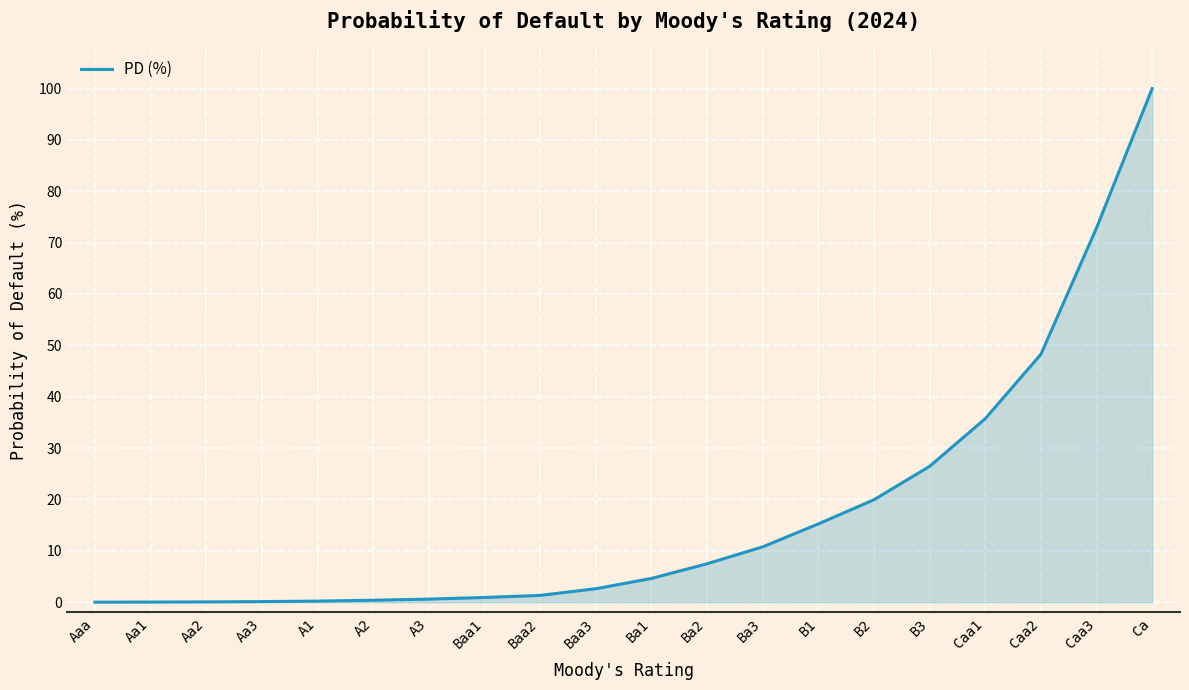

What is the greatest value displayed?

100.0